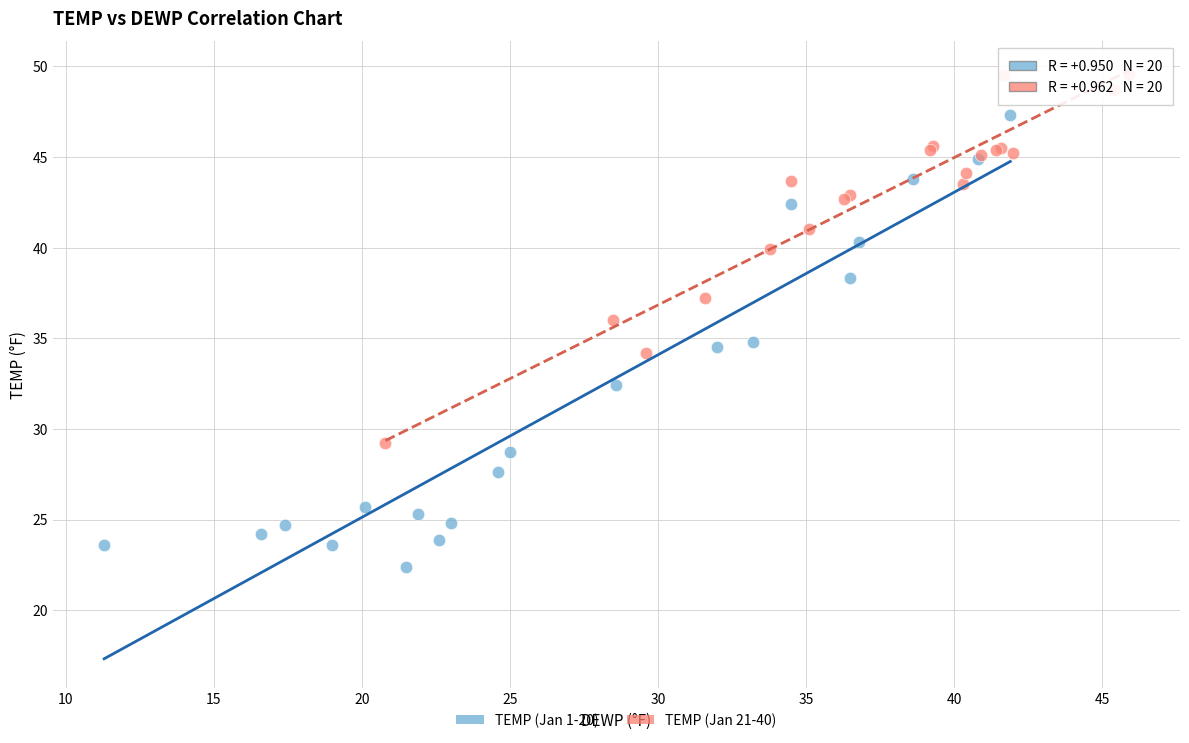

Which series has the widest spread of Y values?

TEMP (Jan 1-20)